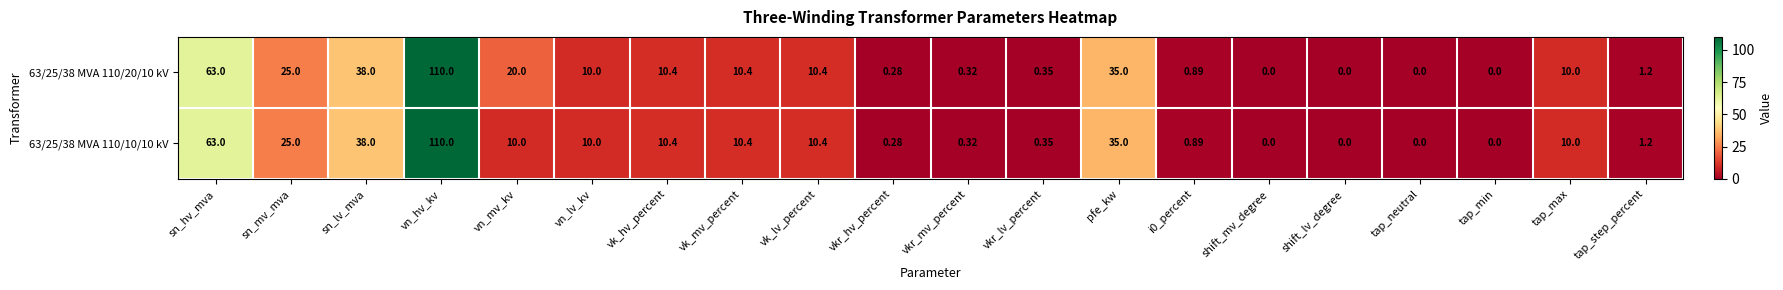

Which series has the largest total across all categories?

63/25/38 MVA 110/20/10 kV